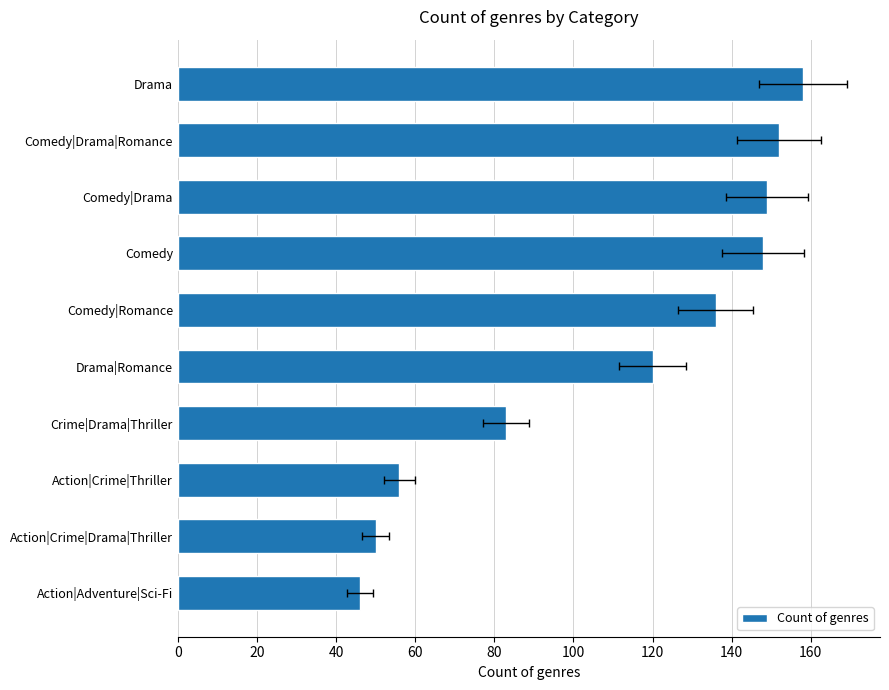

How many bars are there in total?

10